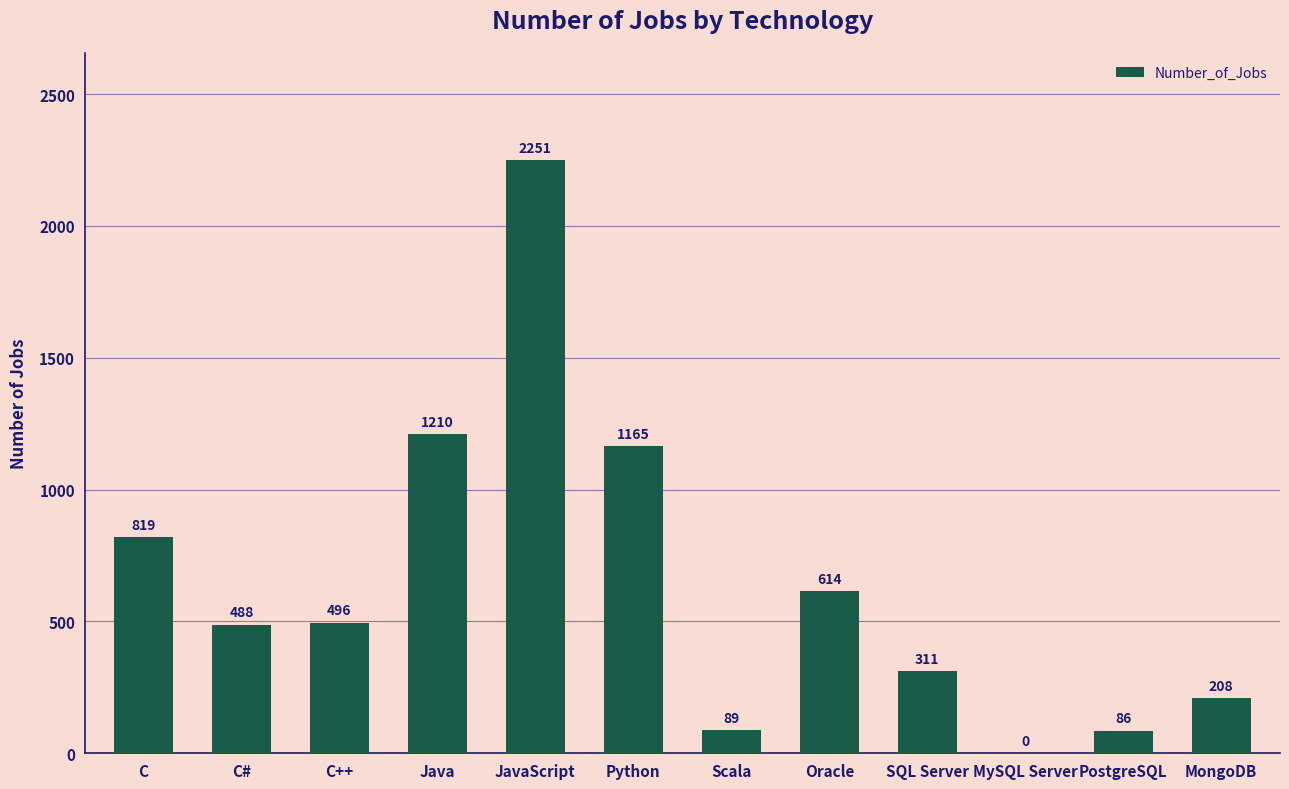

Which category has the highest value across all series?

JavaScript